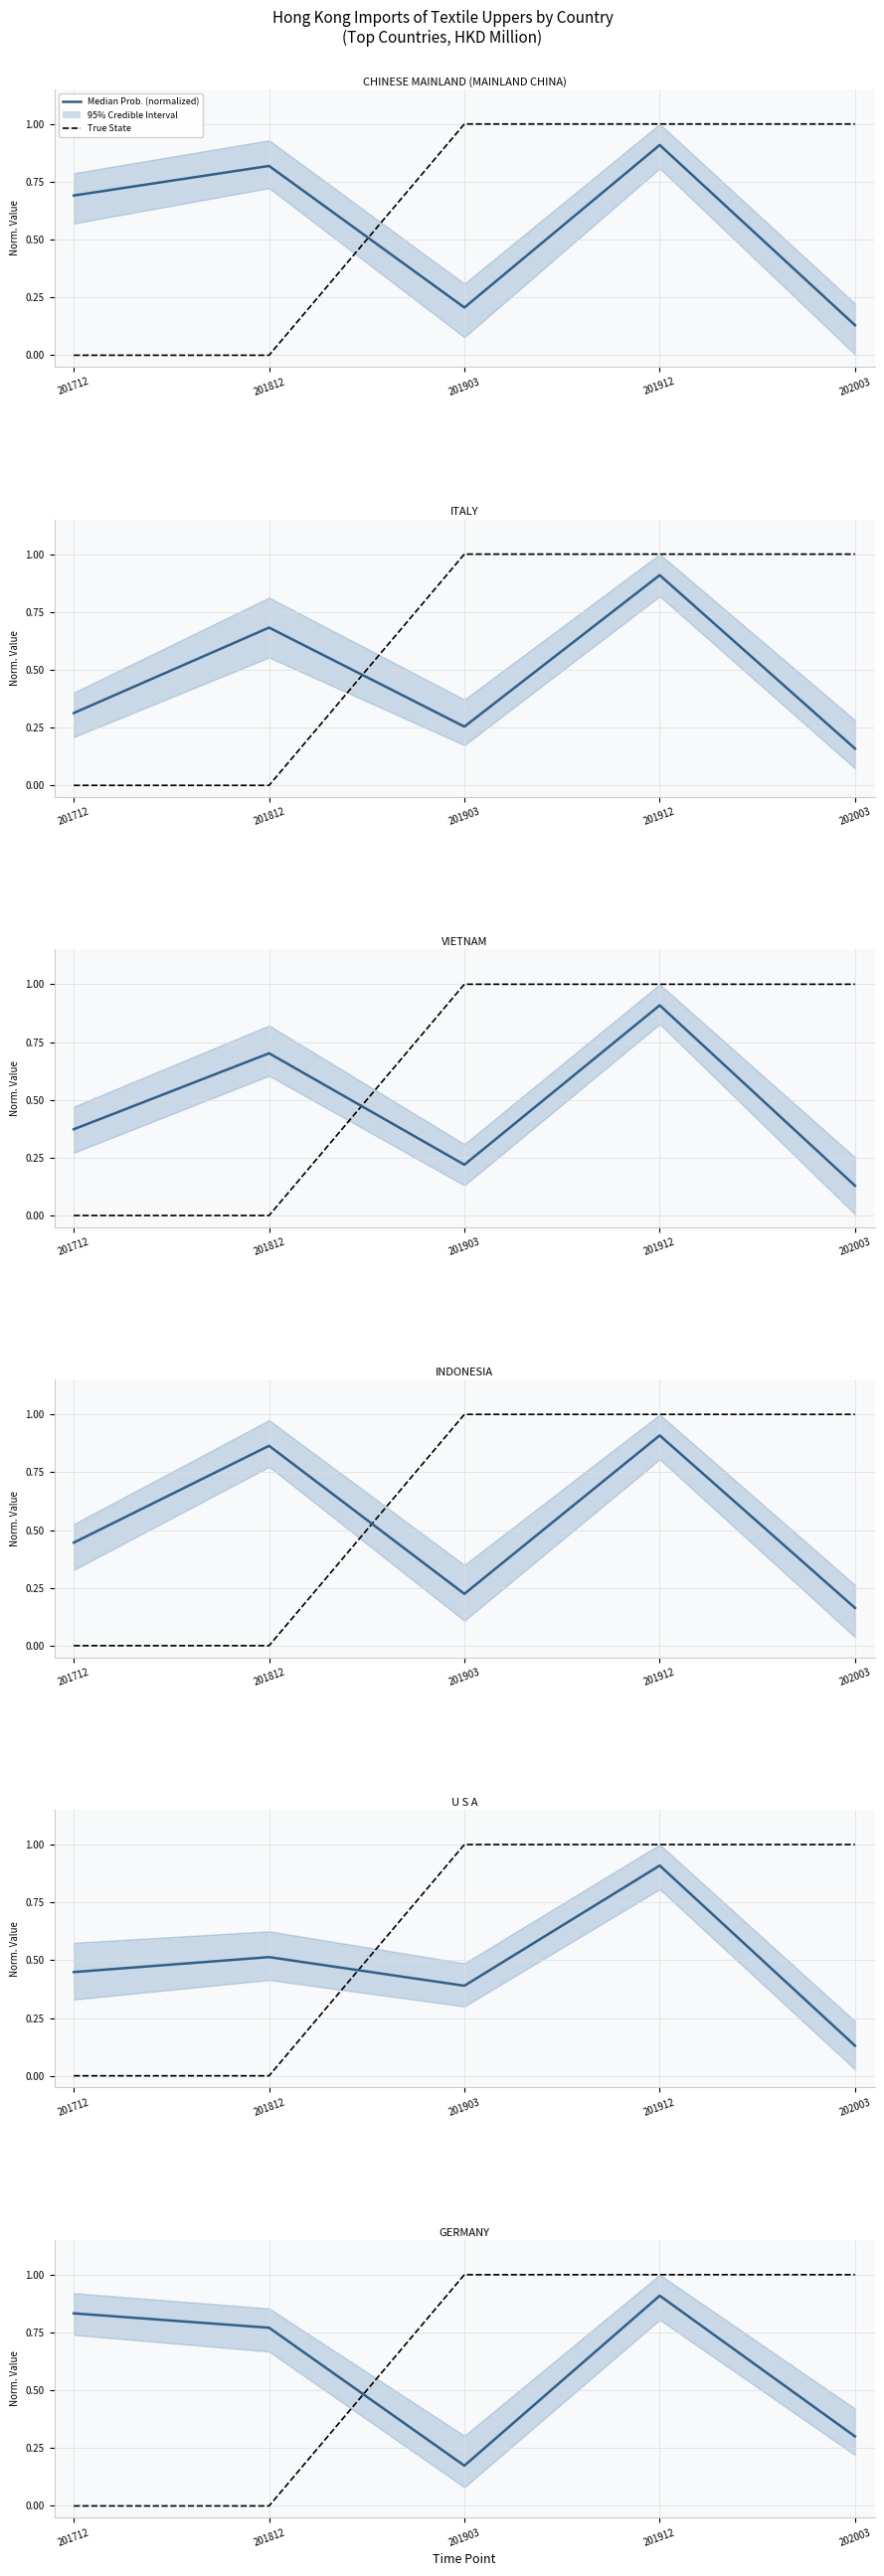

What is the value of the True State point at the 5th from the left?

1.0